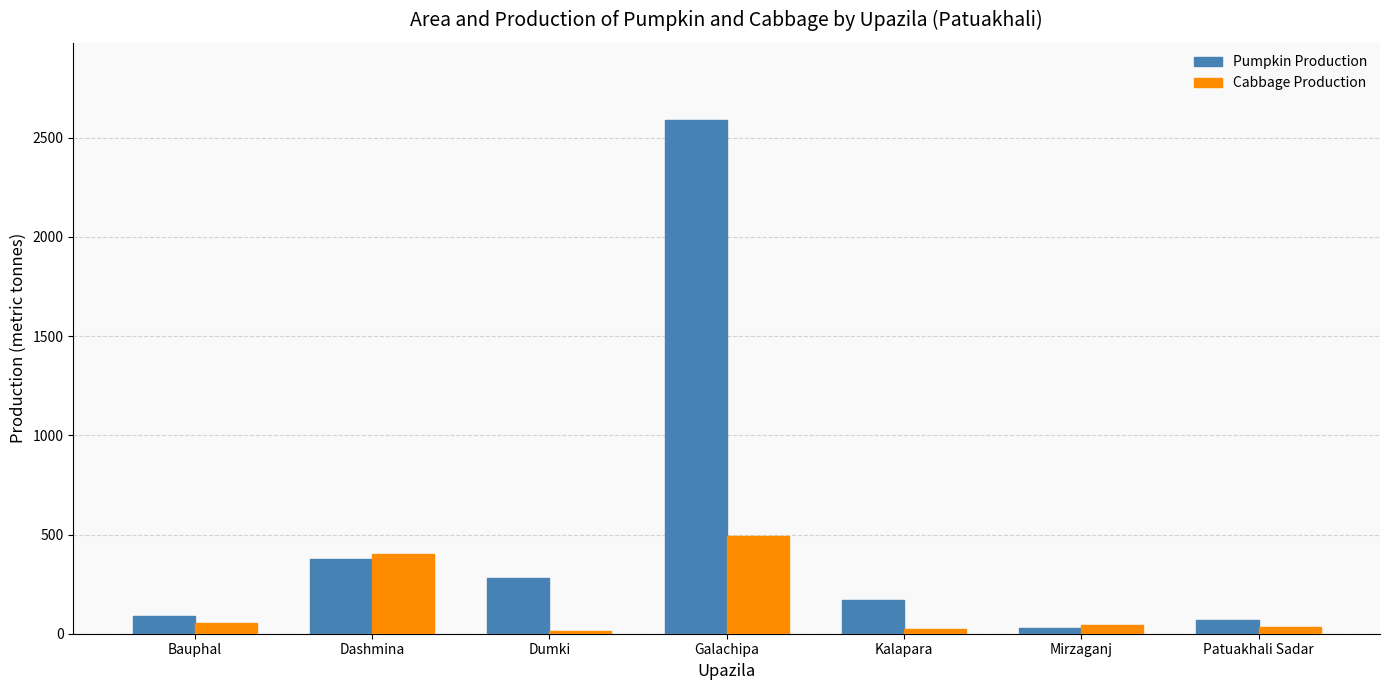

What is the label of the 5th bar from the right?

Dumki